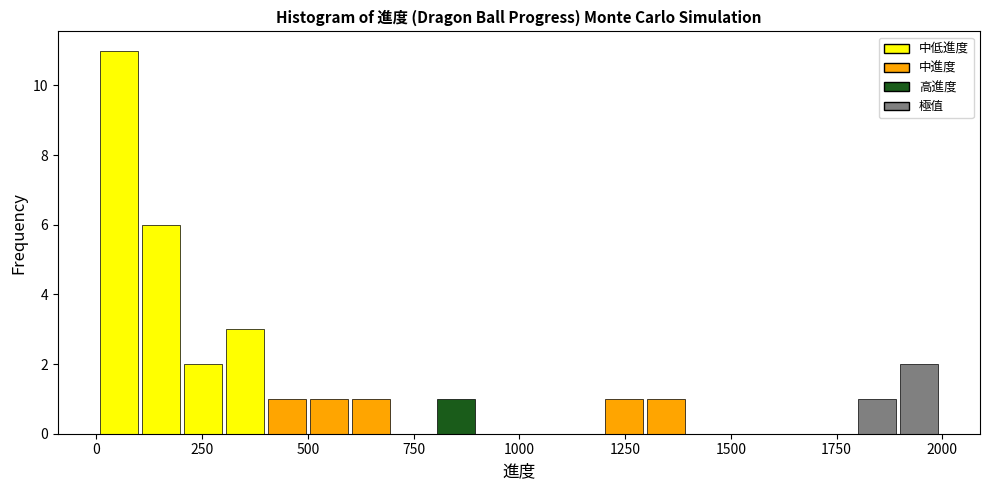

Read against the x-axis, roughly where is the centre of the tallest bar?

50